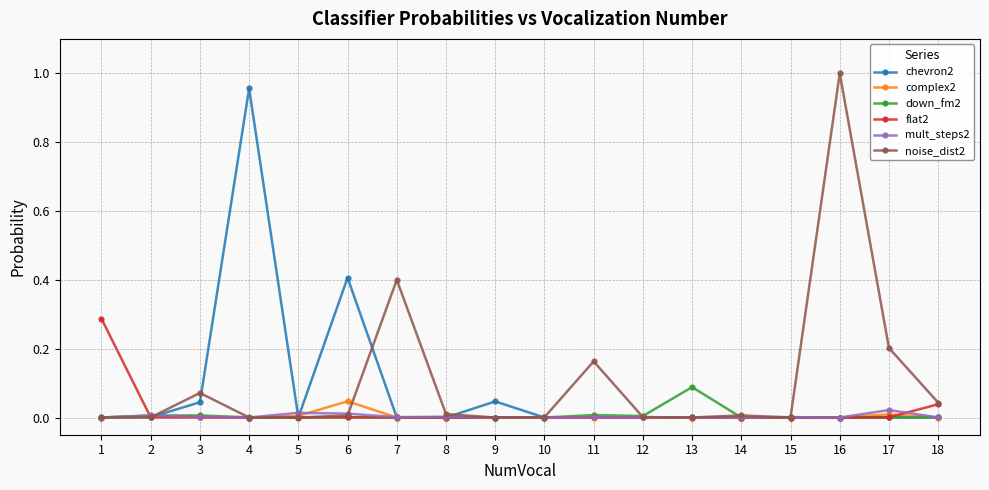

True or false: noise_dist2 has more than 0 points higher than both neighbors.

True